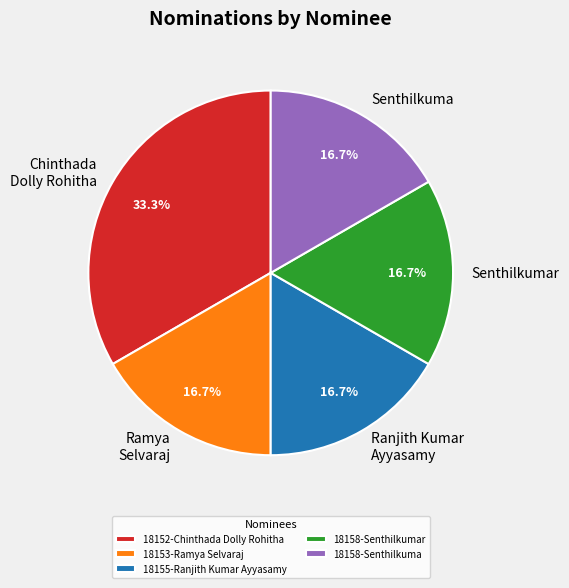

Is there any slice that represents more than half of the pie?

No